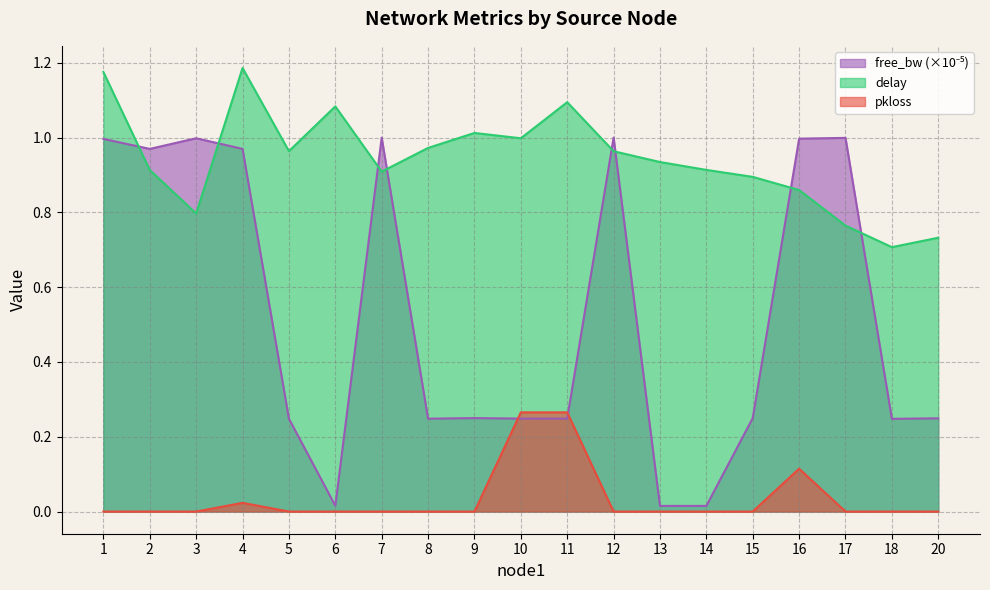

Rank the series at 1 from highest to lowest value.

delay, free_bw_scaled, pkloss